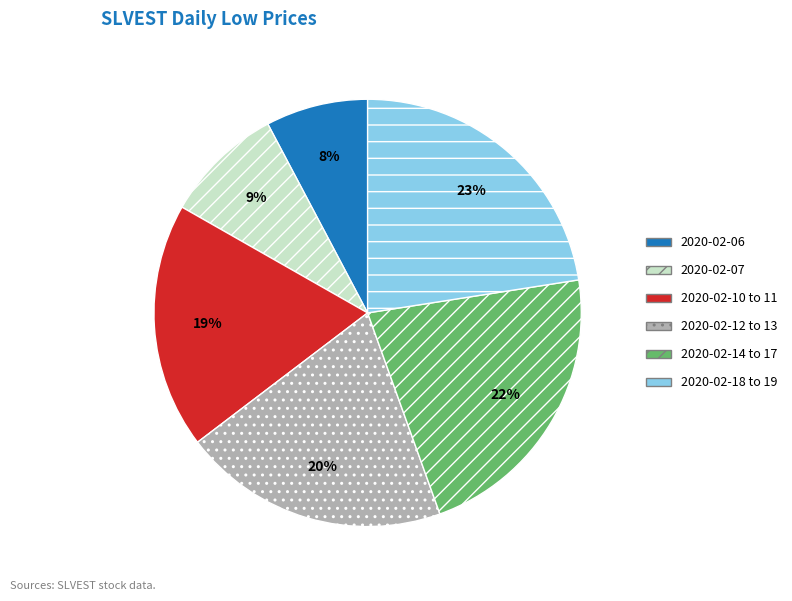

The 2020-02-12 to 13 slice represents 34% of the pie. True or false?

False